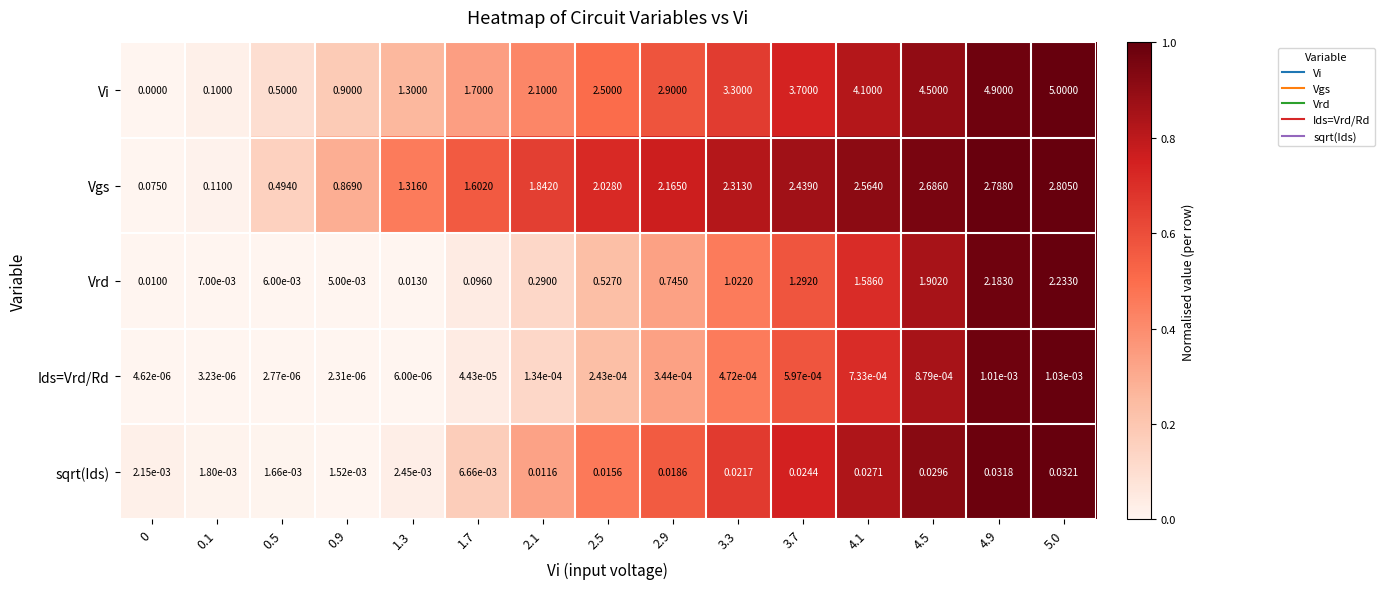

How many distinct data groups are displayed?

5